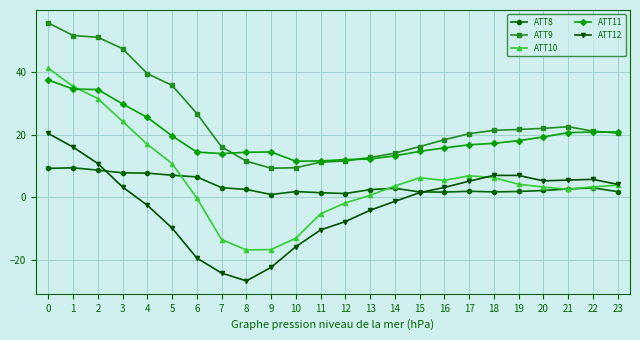

Is the value of ATT9 at 10 greater than the value of ATT12 at 4?

Yes